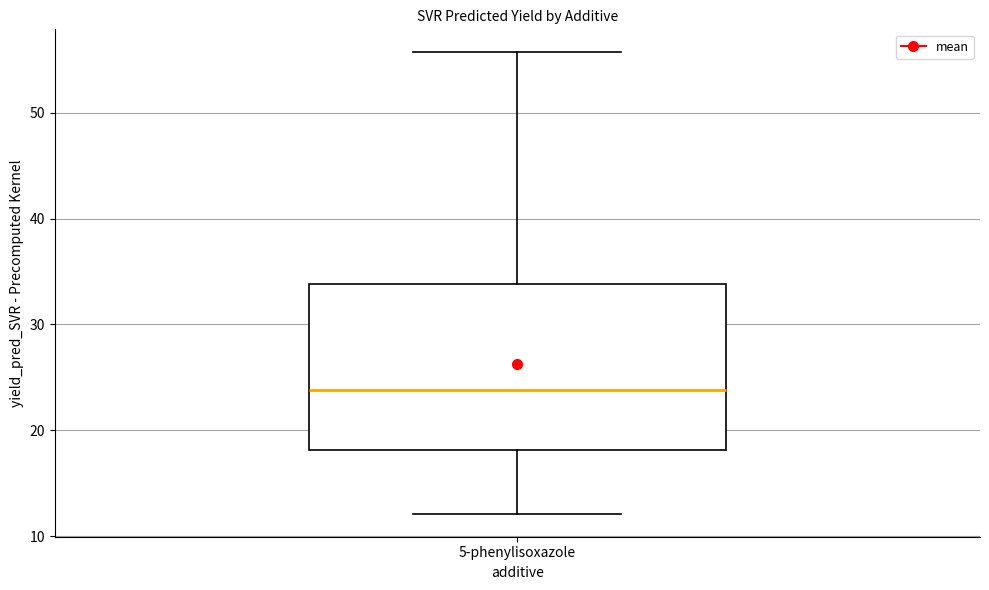

Where is the lower edge of the box for 5-phenylisoxazole on the y-axis? The values are not printed on the chart, so give them approximately, as read against the axis.

18